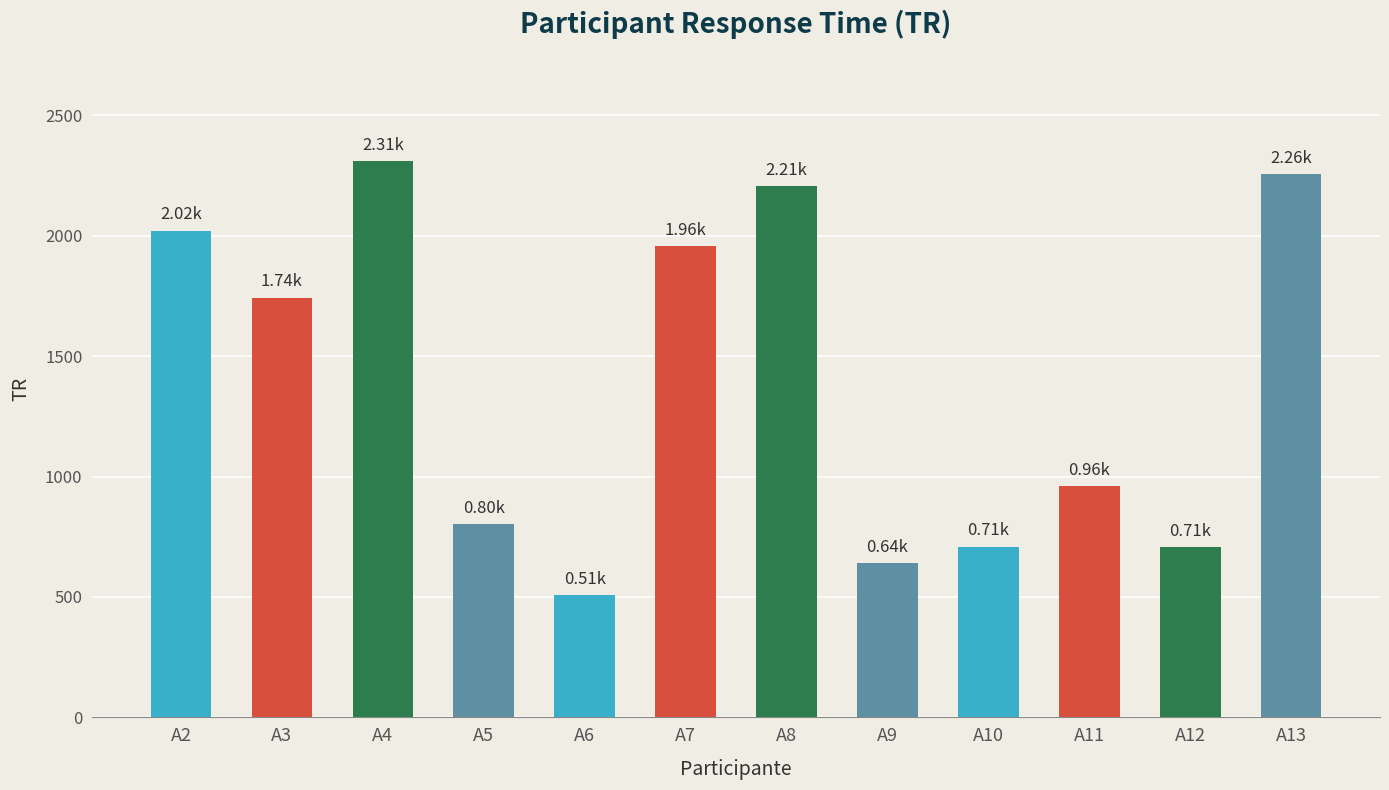

Where is the data nearest to the value 1409?

A3